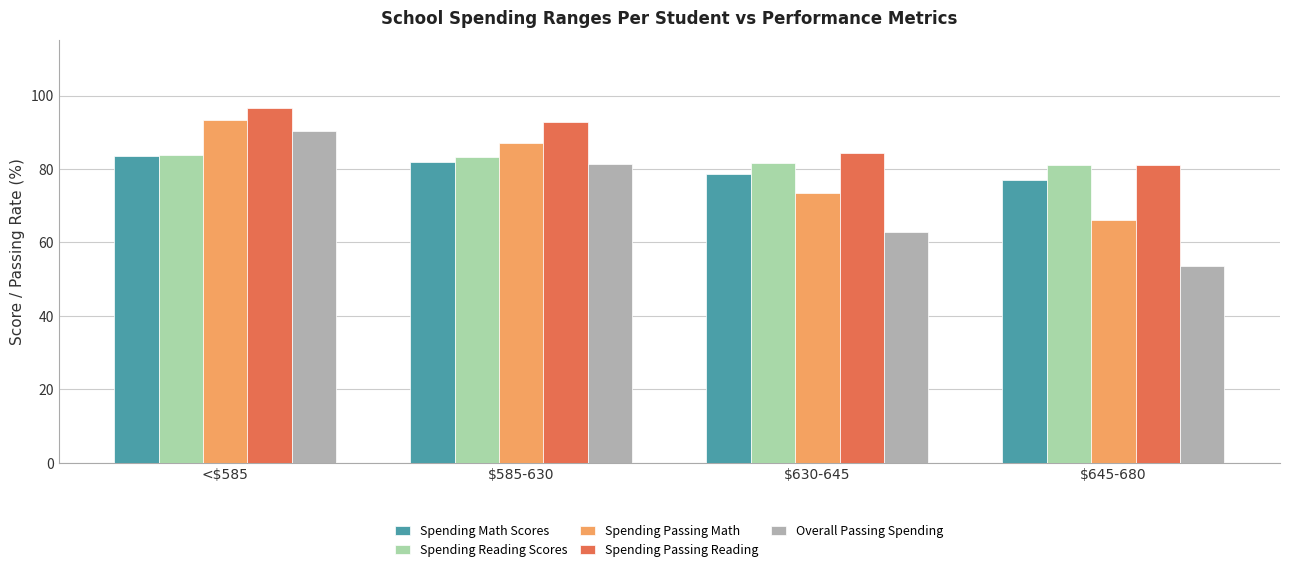

Rank the categories by Spending Math Scores value from highest to lowest.

<$585, $585-630, $630-645, $645-680